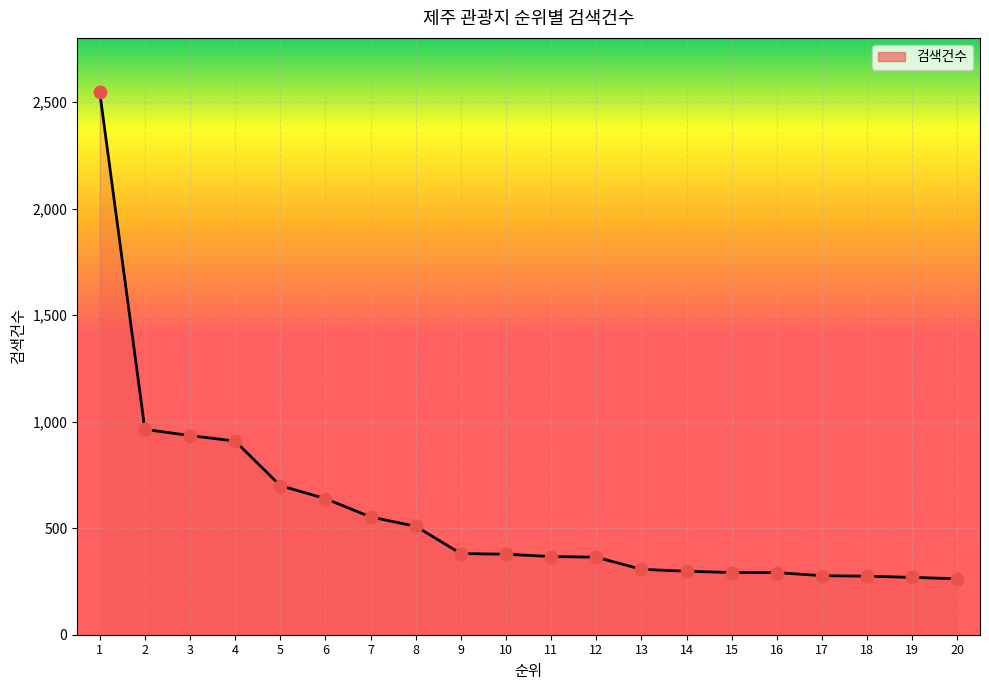

Approximately how many times larger is the value at 8 compared to 16?

1.7